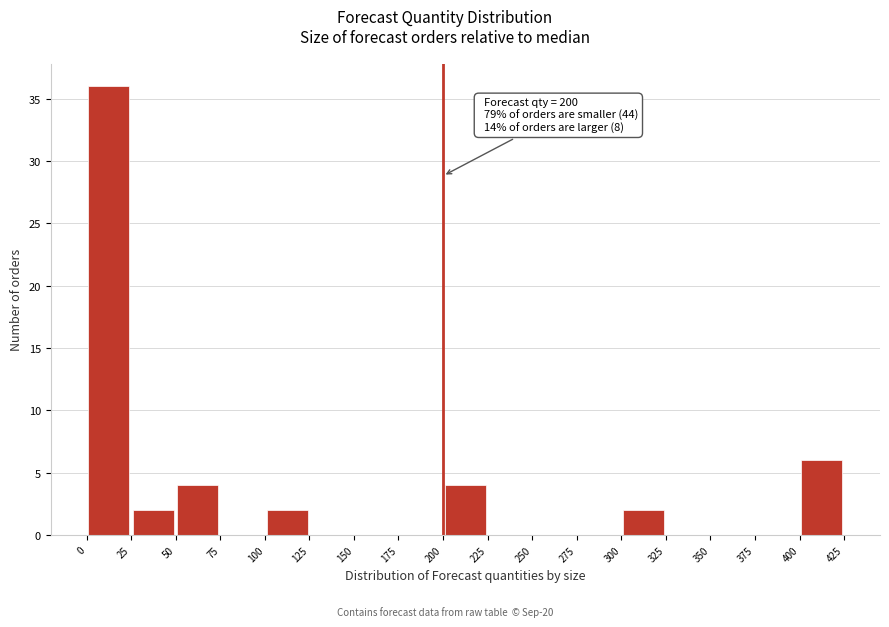

Over which range of the x-axis is the bar tallest?

0 to 25